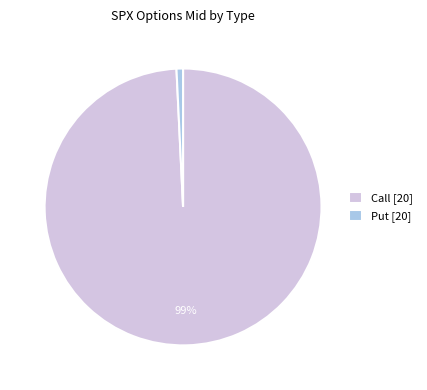

To the nearest percent, what is the difference between the largest and smallest slice percentages?

98%